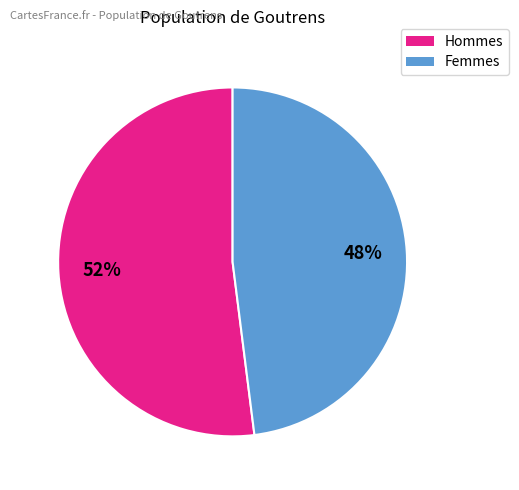

To the nearest percent, what is the average slice percentage?

50%